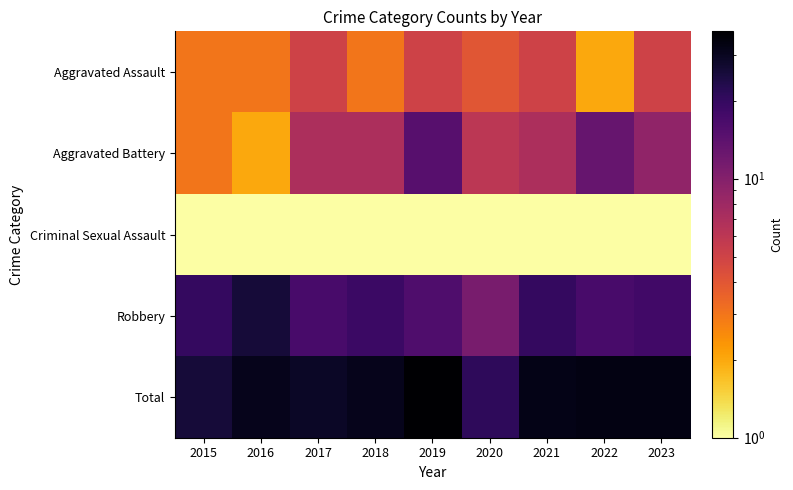

Between 2022 and 2016, which is larger?

2016